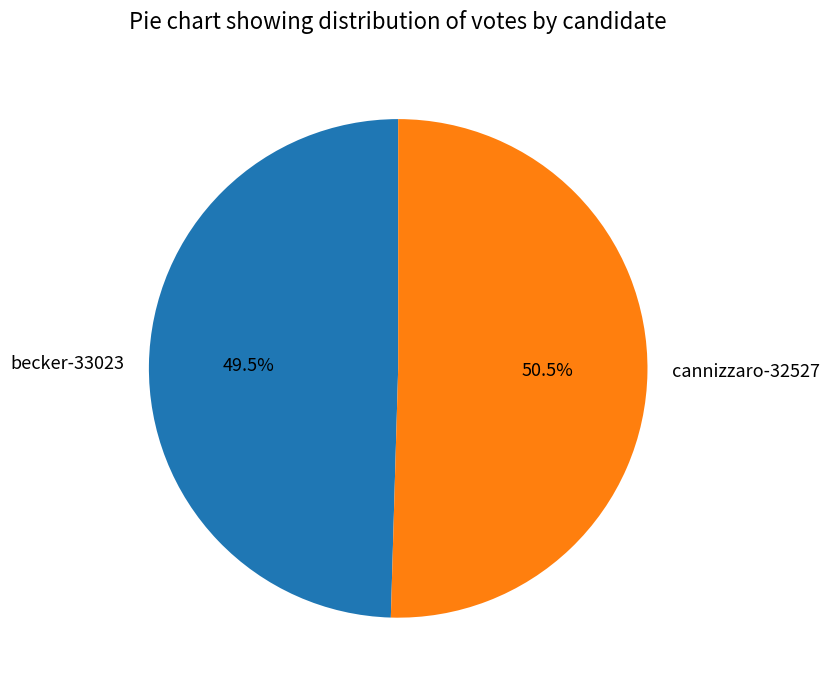

To the nearest percent, what is the difference between the largest and smallest slice percentages?

1%